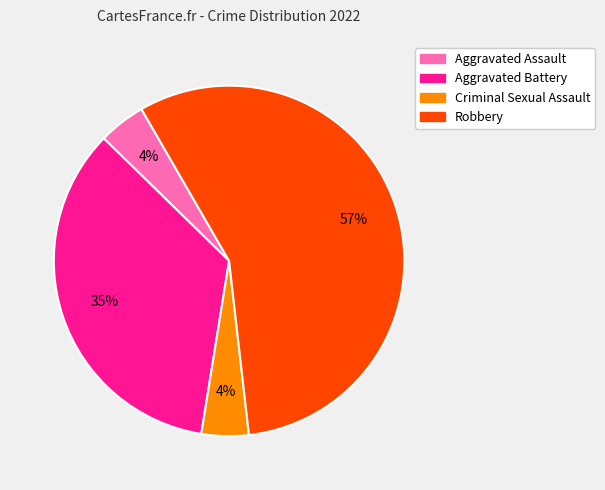

To the nearest percent, what is the average slice percentage?

25%